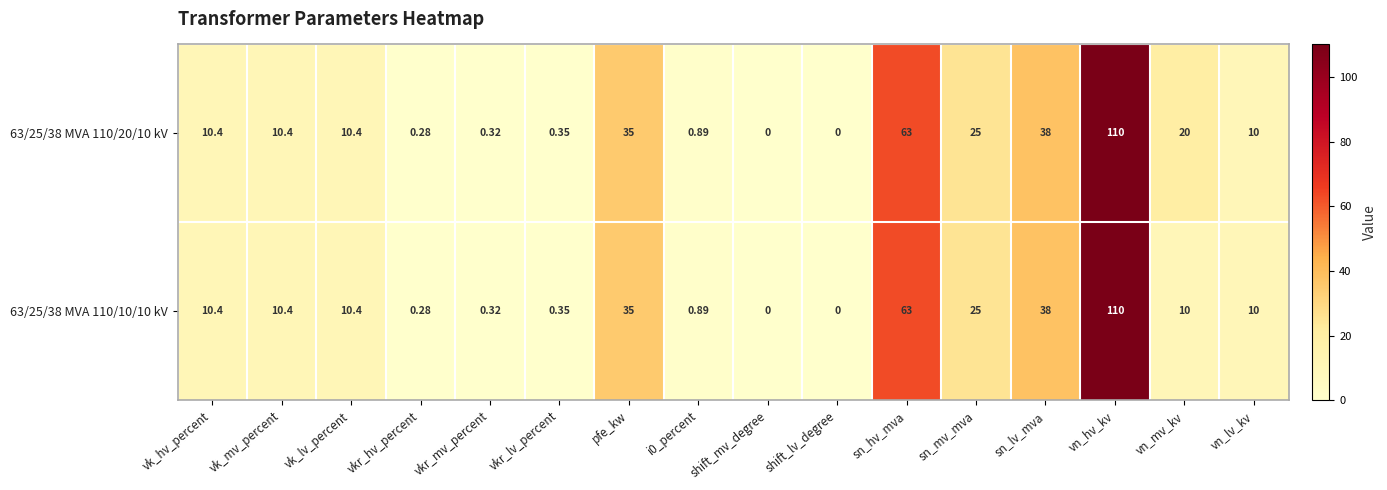

What is the greatest value displayed?

110.0